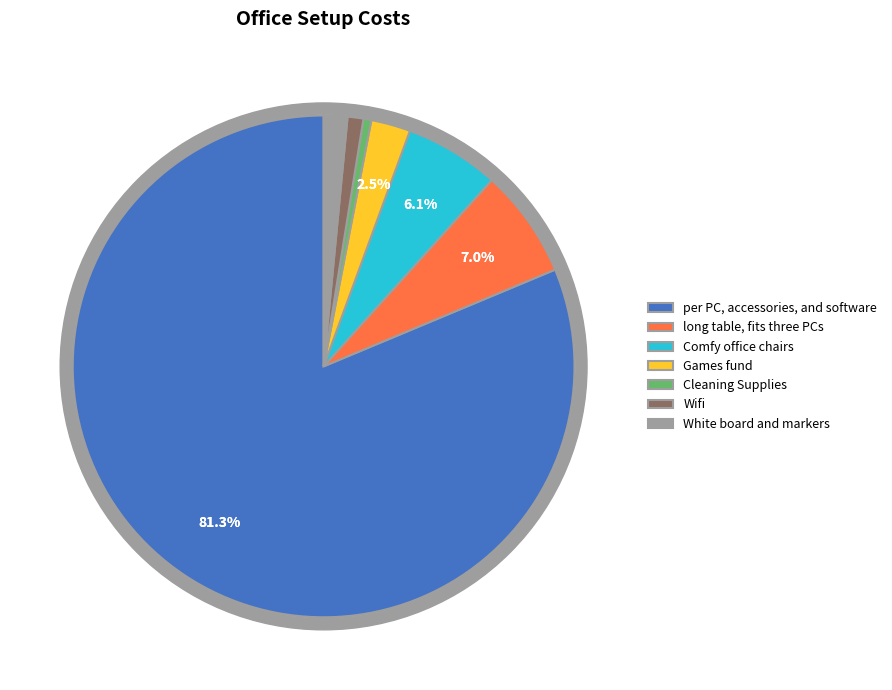

Which slice represents more than half of the pie?

per PC, accessories, and software